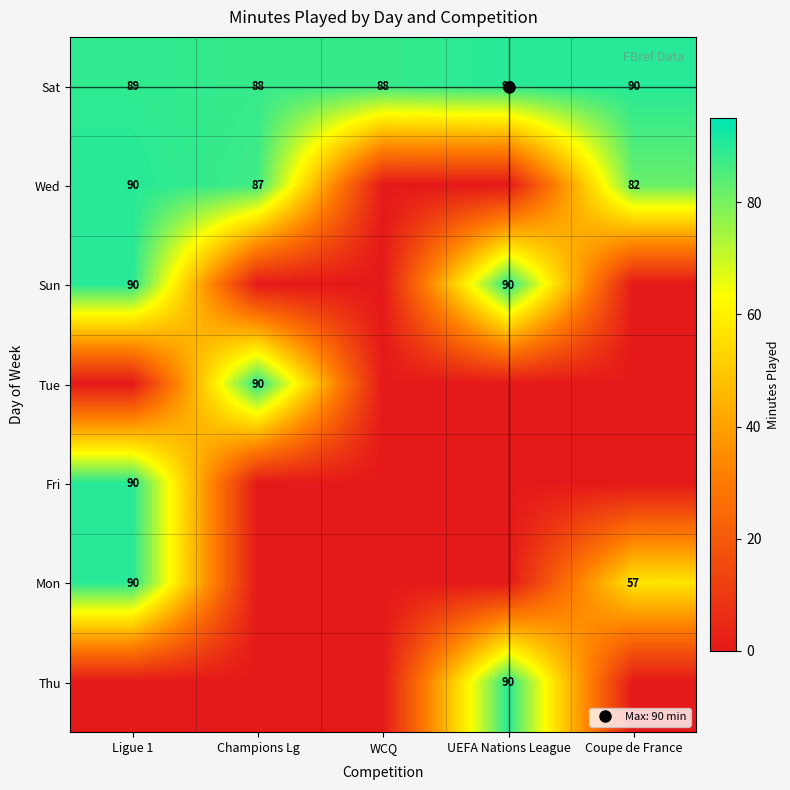

The value of Thu at Ligue 1 is 29. True or false?

False